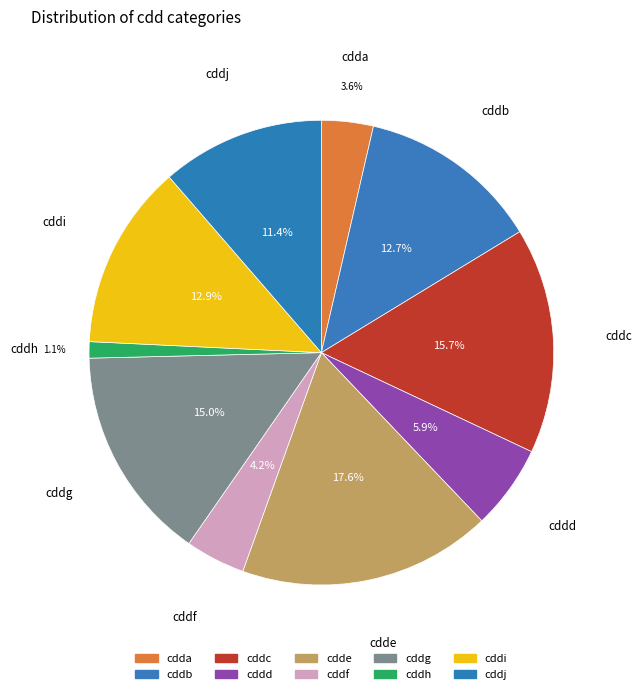

Which category has the biggest portion of the pie?

cdde